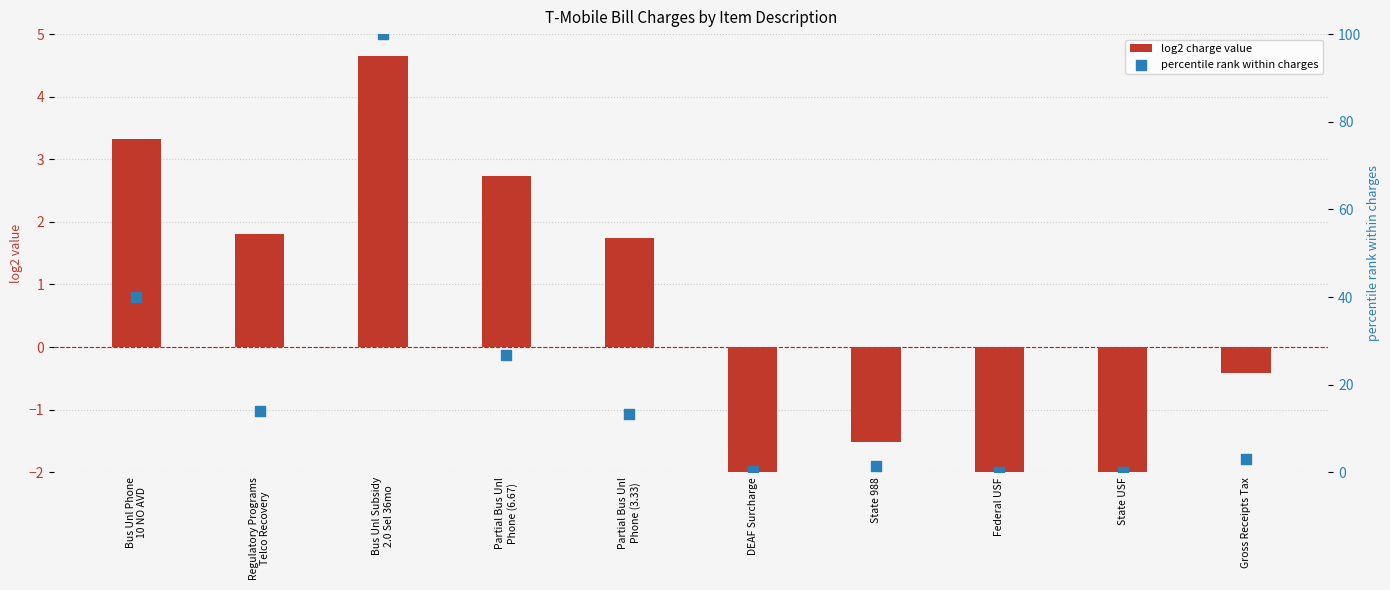

What is the total value across all series at Bus Unl Phone
10 NO AVD?

43.3